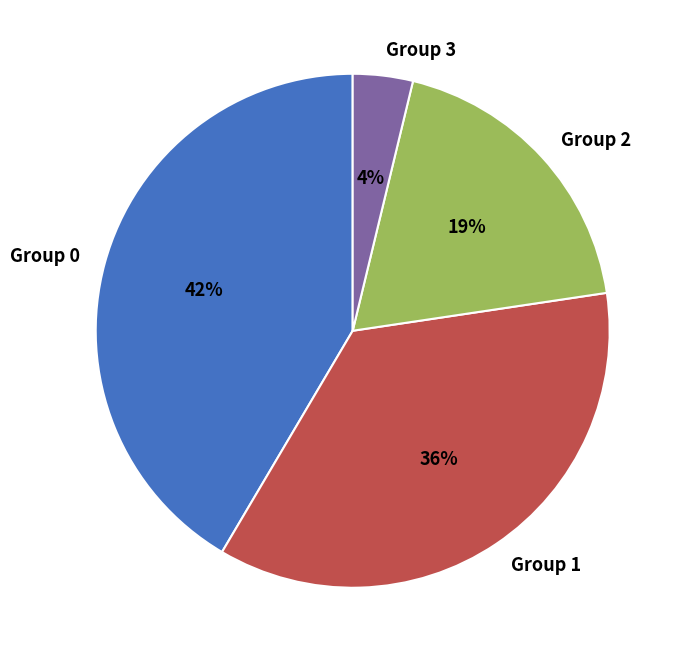

Is there a majority slice in this chart?

No